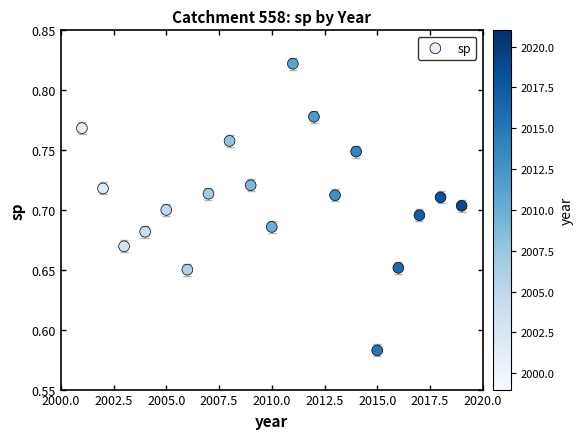

What is the range of X values (max minus min)?

18.0